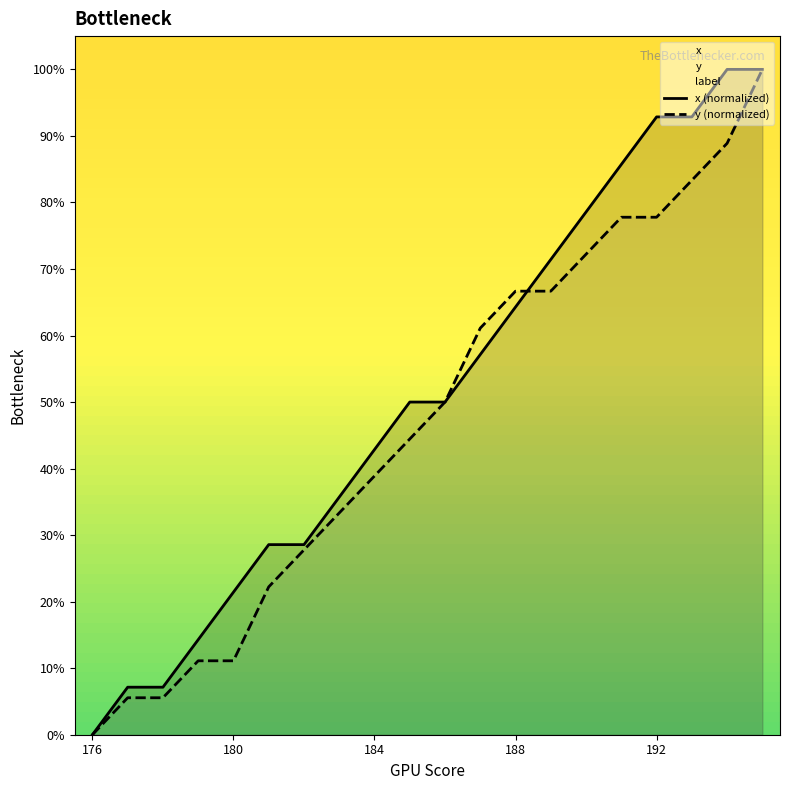

Which series has the largest range (max minus min)?

x (normalized)